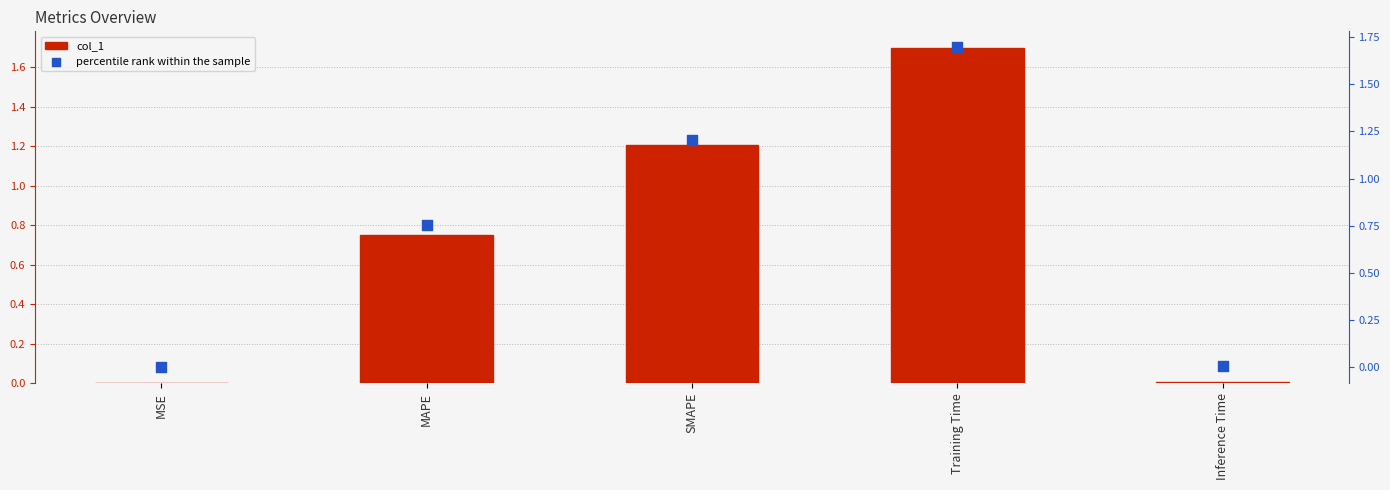

What are all the series names shown in the legend?

col_1, percentile rank within the sample